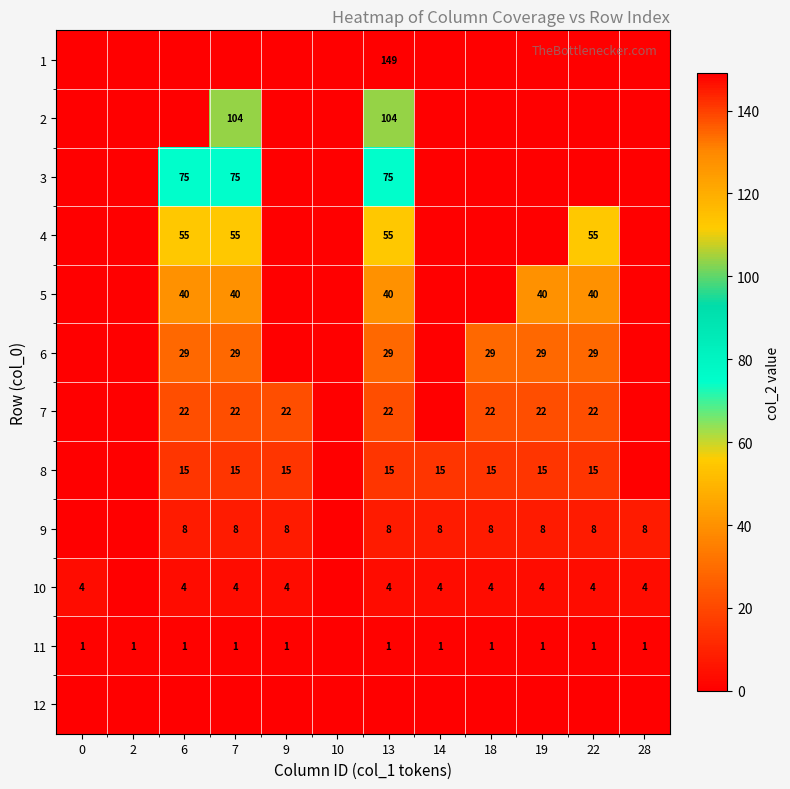

Count the 11 values in the range 1 to 2.

11